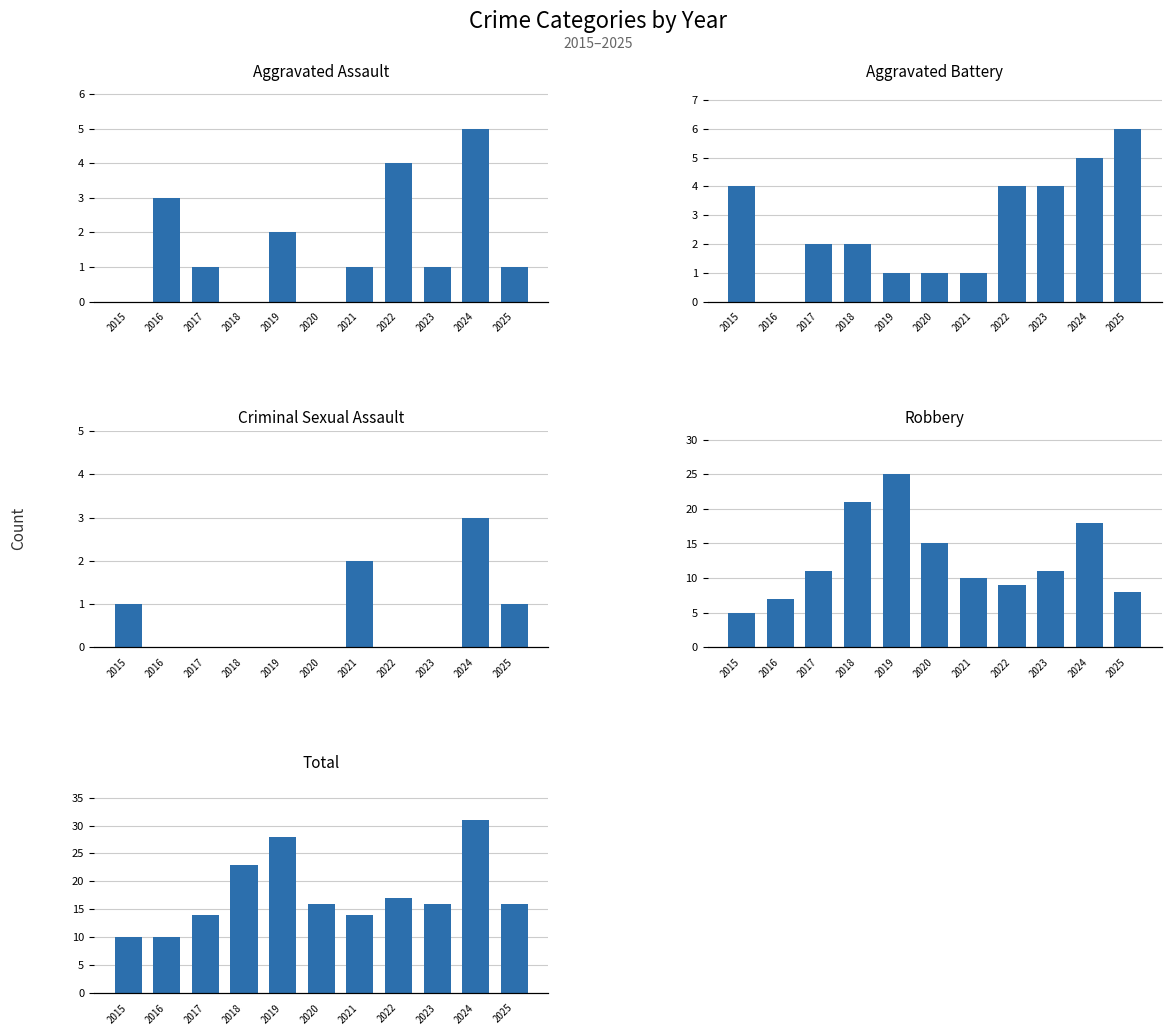

What is the spread (max minus min) of values at 2025?

15